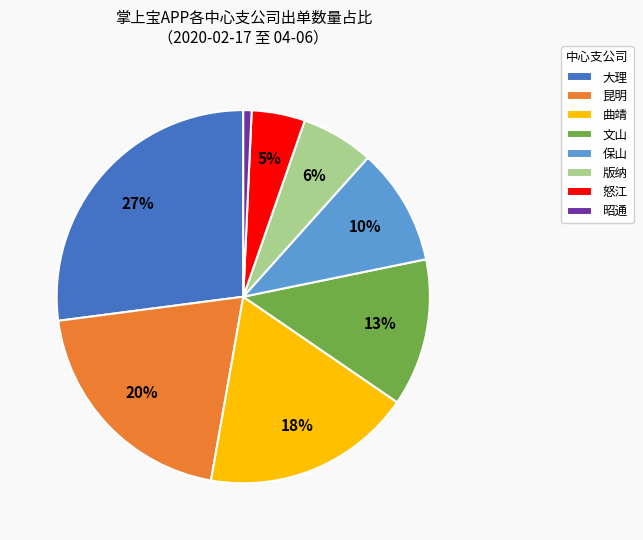

Which slice is the largest?

大理